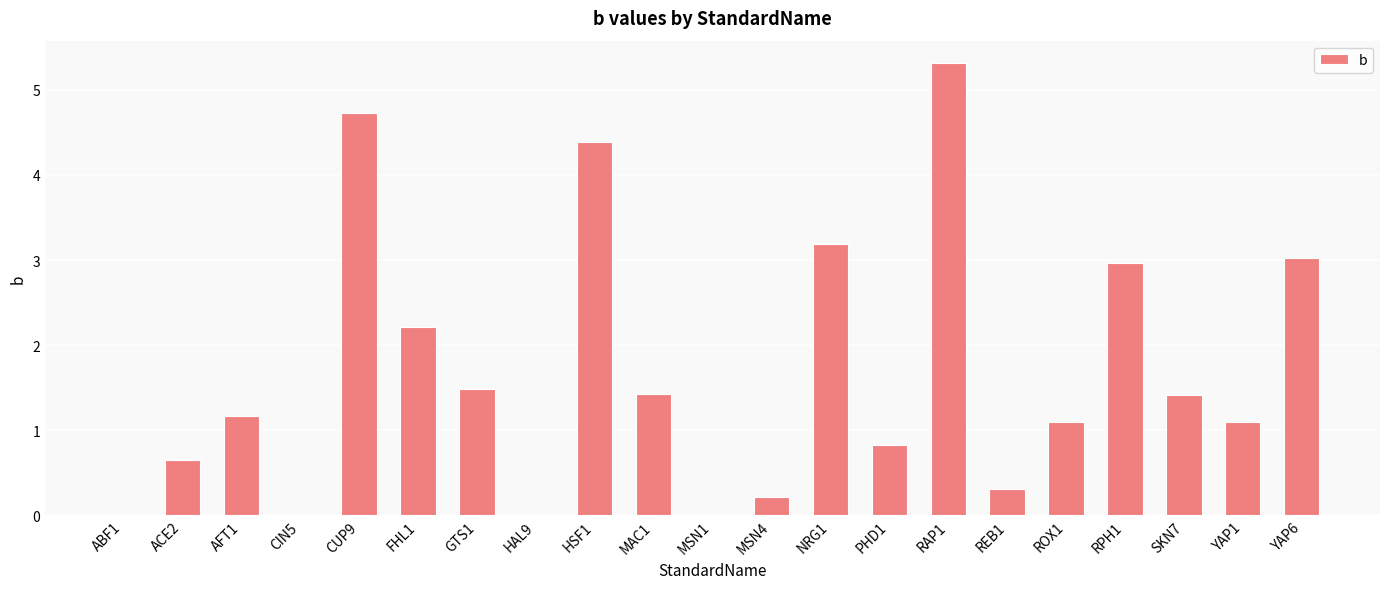

What is the average value?

1.7